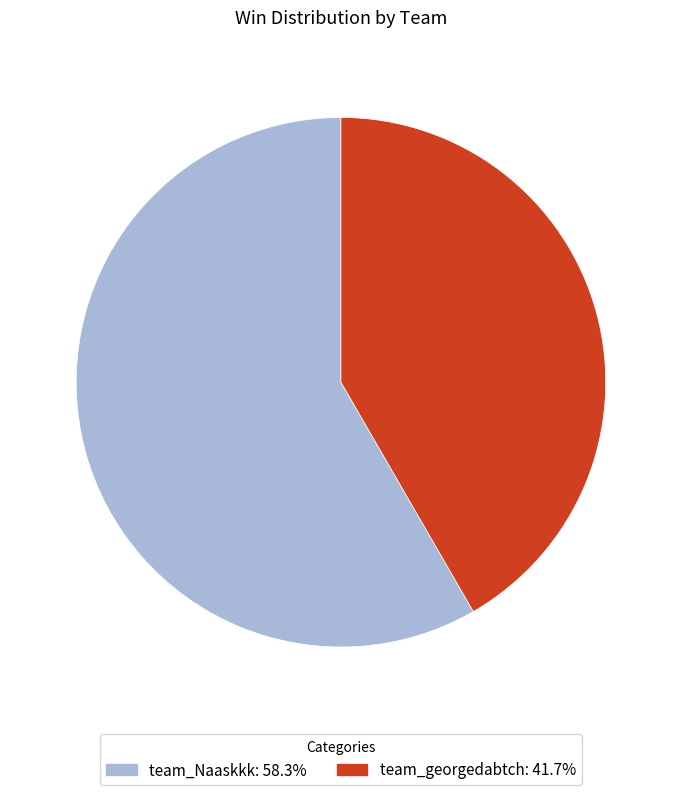

Do team_Naaskkk and team_georgedabtch together represent more than half of the pie?

Yes